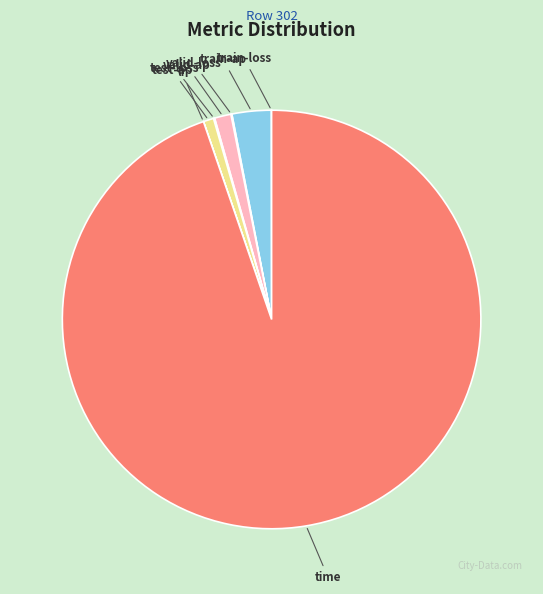

Between train-ap and test-ap, which is larger?

train-ap